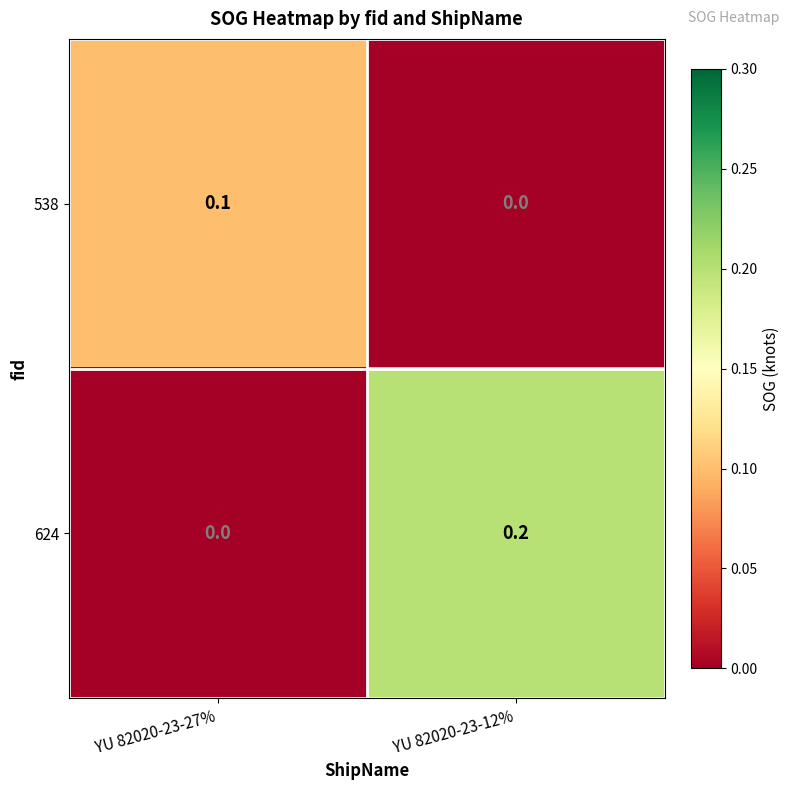

Which series changed the most between YU 82020-23-27% and YU 82020-23-12%?

624